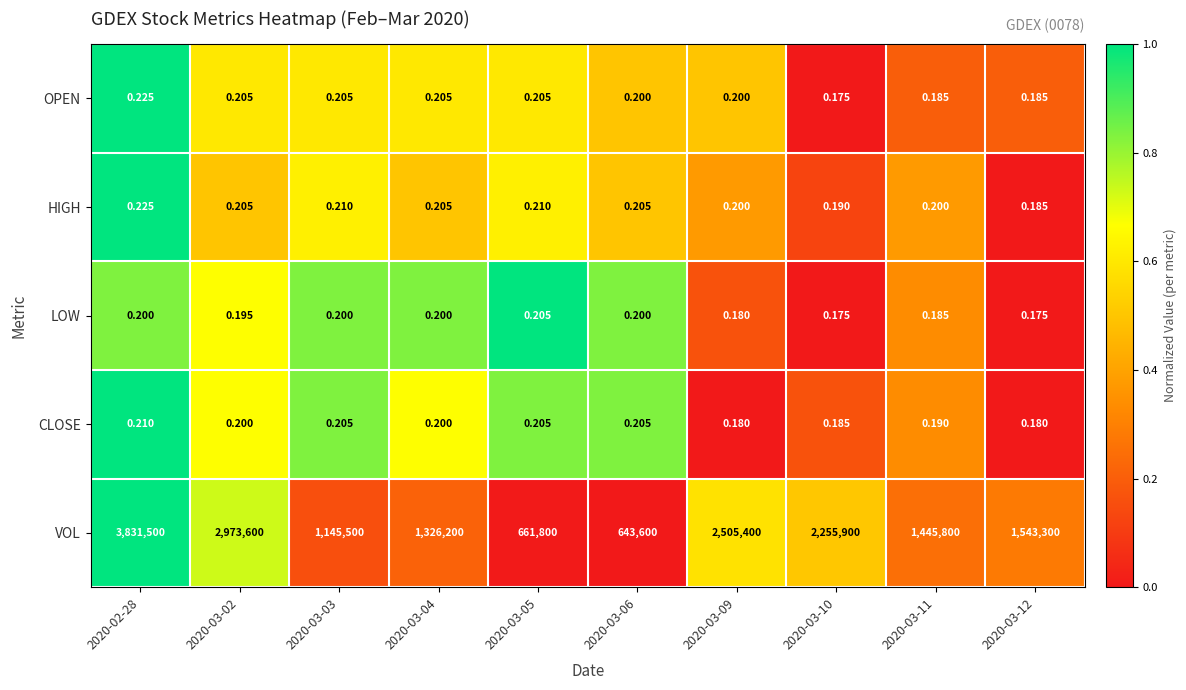

Which series changed the most between 2020-03-03 and 2020-03-04?

VOL